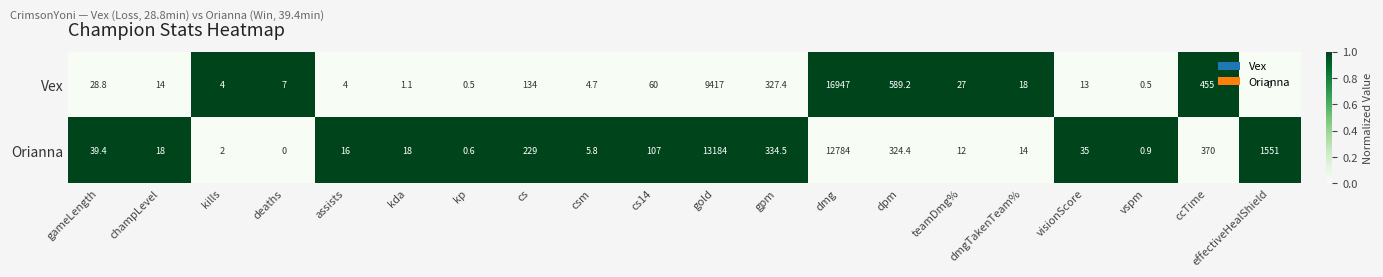

What is the difference between the highest and lowest values at dmgTakenTeam%?

4.0